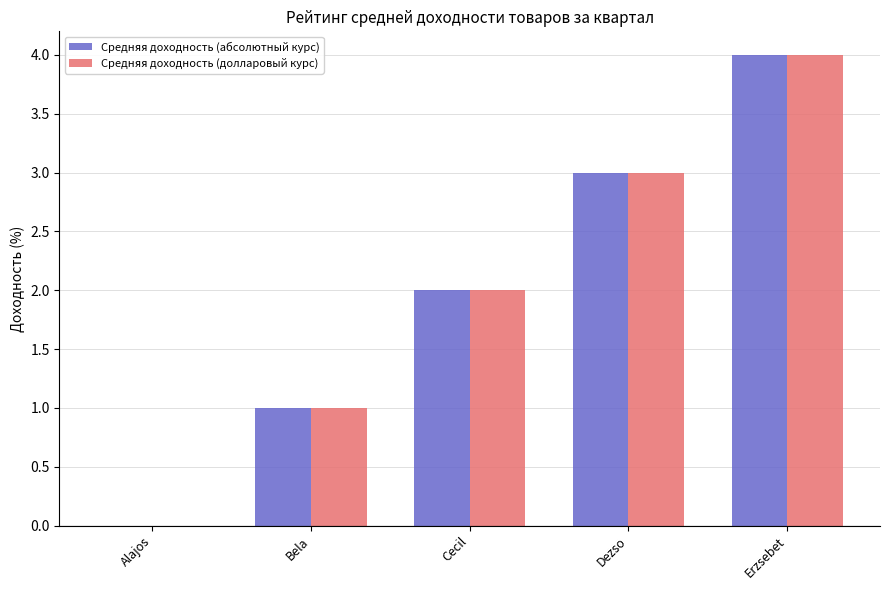

What is the highest value of the Средняя доходность (абсолютный курс) series?

4